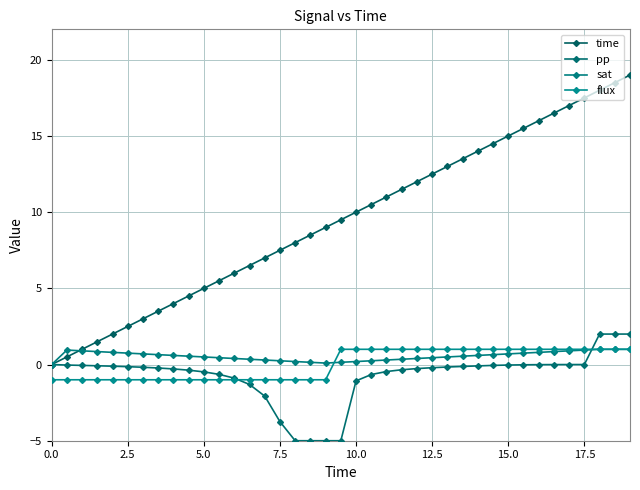

What is the sum of all pp values?

-28.1